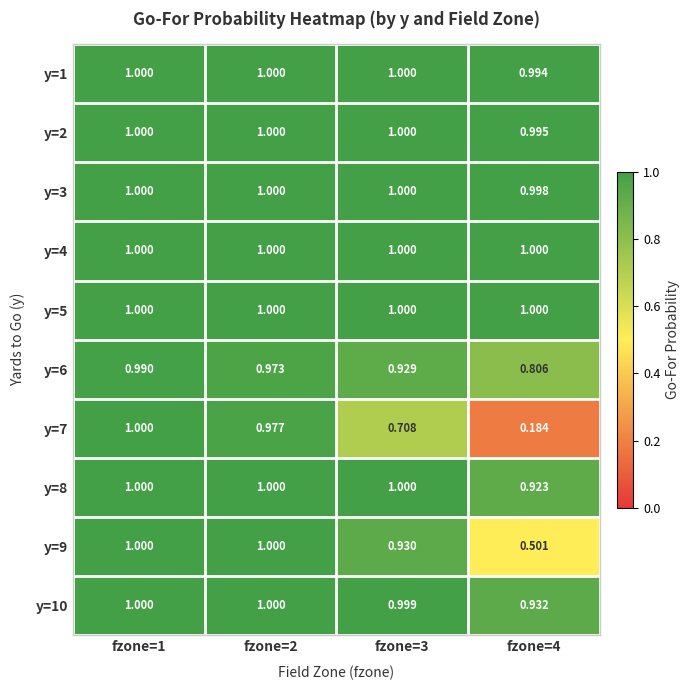

Is the value of y=2 at fzone=4 greater than the value of y=1 at fzone=2?

No